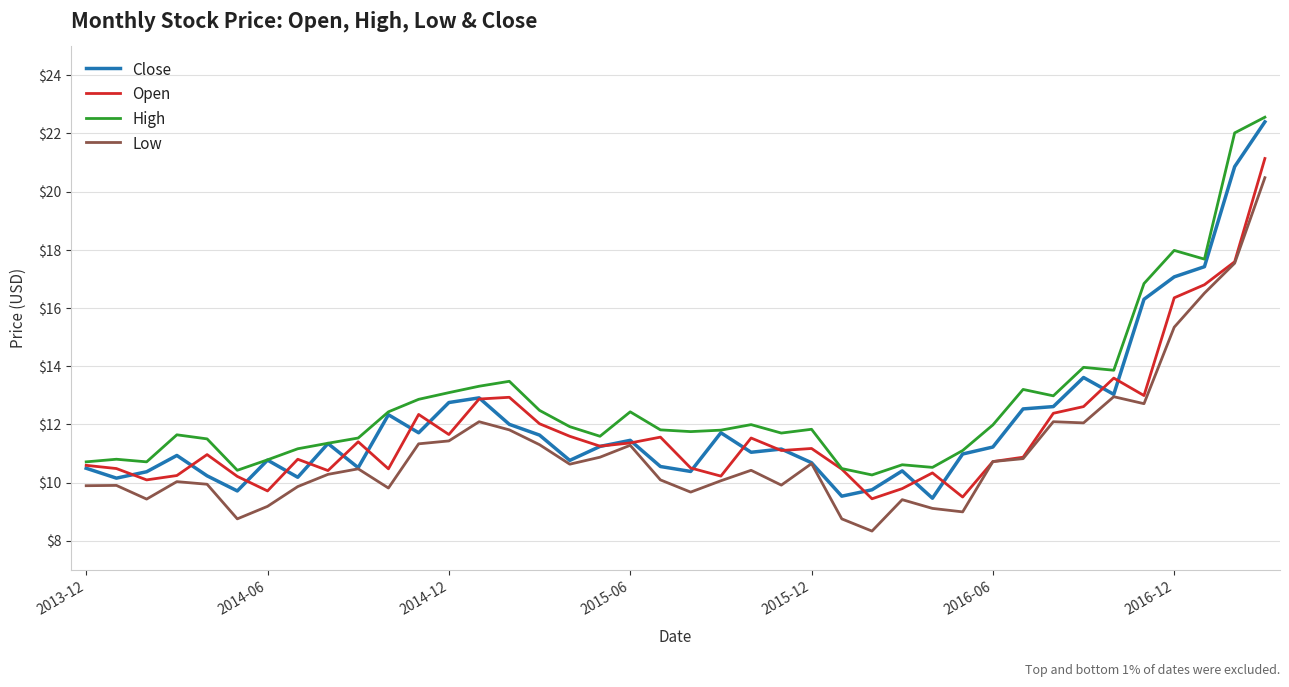

Which series has the largest range (max minus min)?

Close